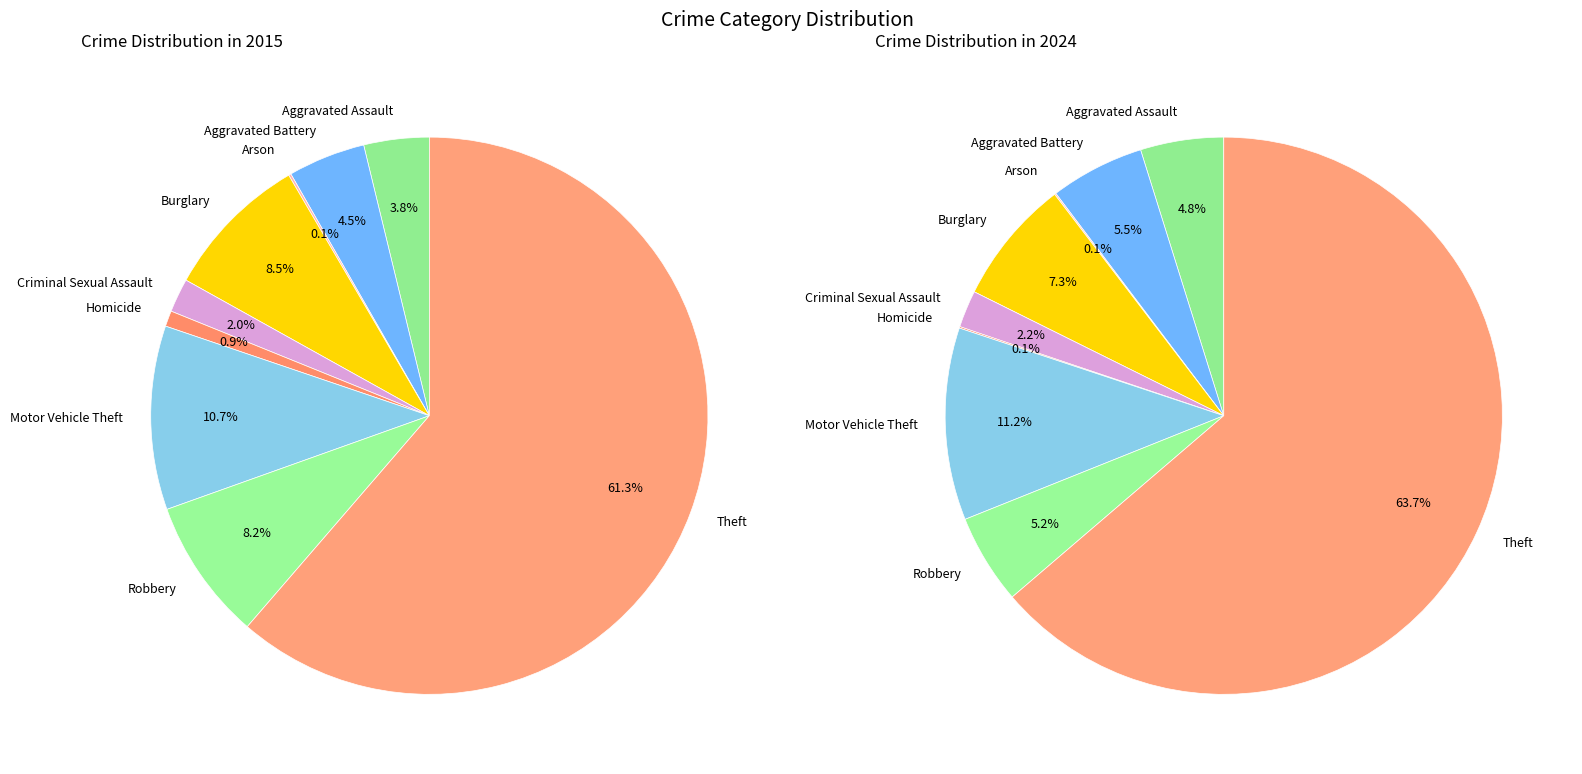

Which has a higher value, Aggravated Battery or Robbery?

Robbery